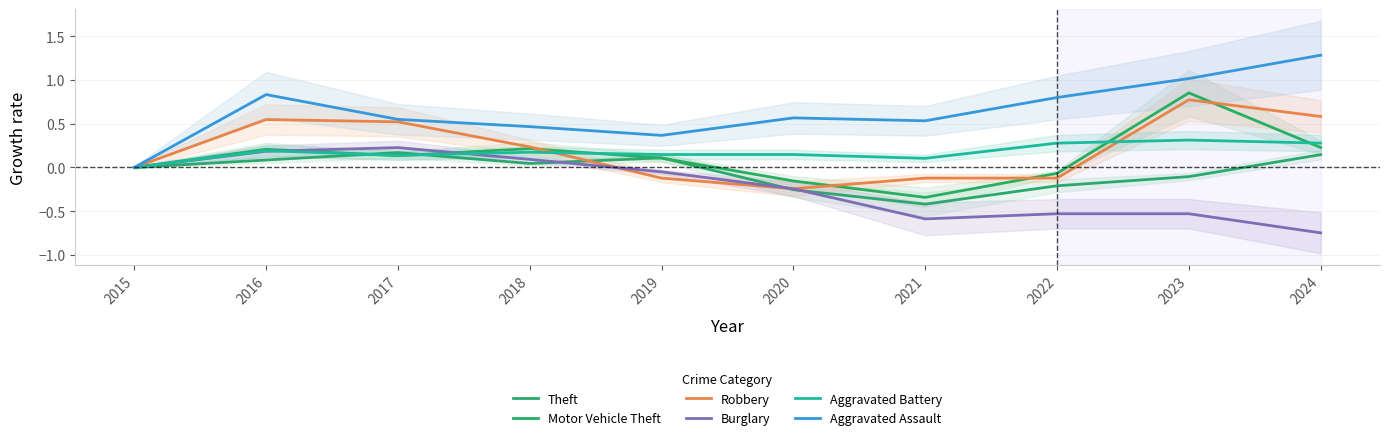

Rank the categories by Aggravated Assault value from highest to lowest.

2024, 2023, 2016, 2022, 2020, 2017, 2021, 2018, 2019, 2015